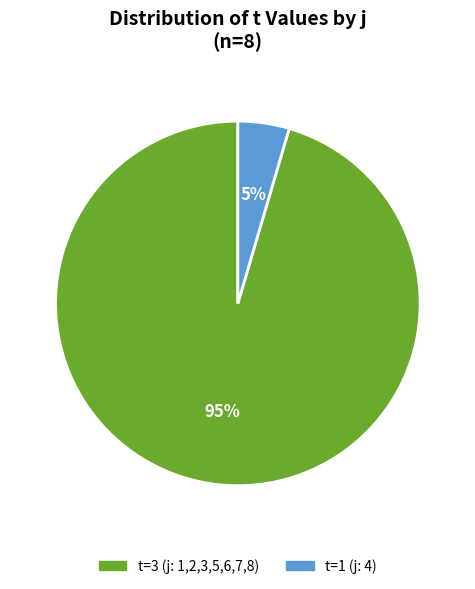

Is the sum of t=1 (j: 4) and t=3 (j: 1,2,3,5,6,7,8) greater than half?

Yes